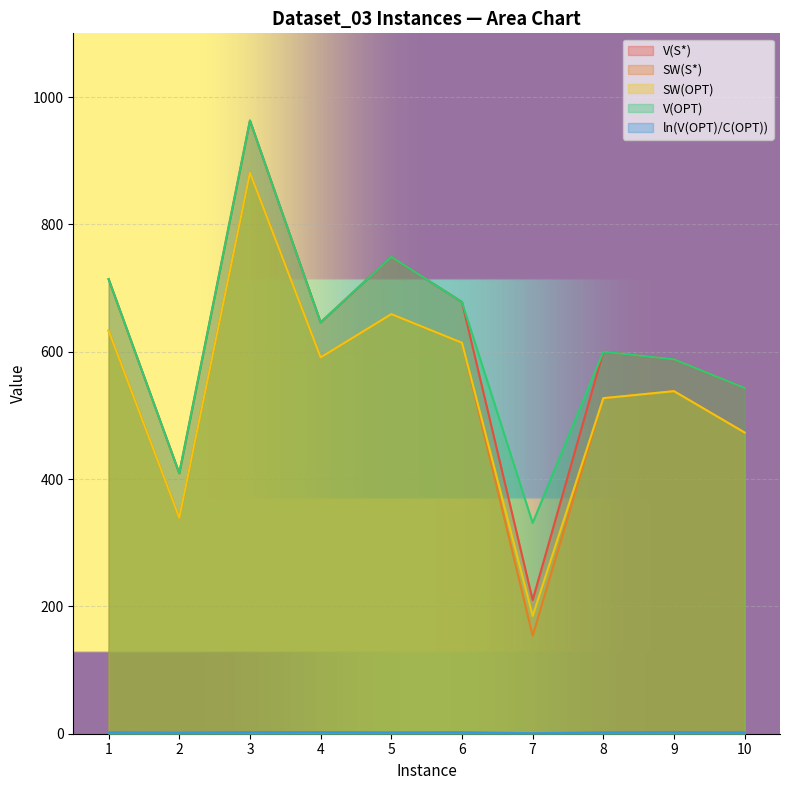

At which category does ln(V(OPT)/C(OPT)) reach its first local valley?

2